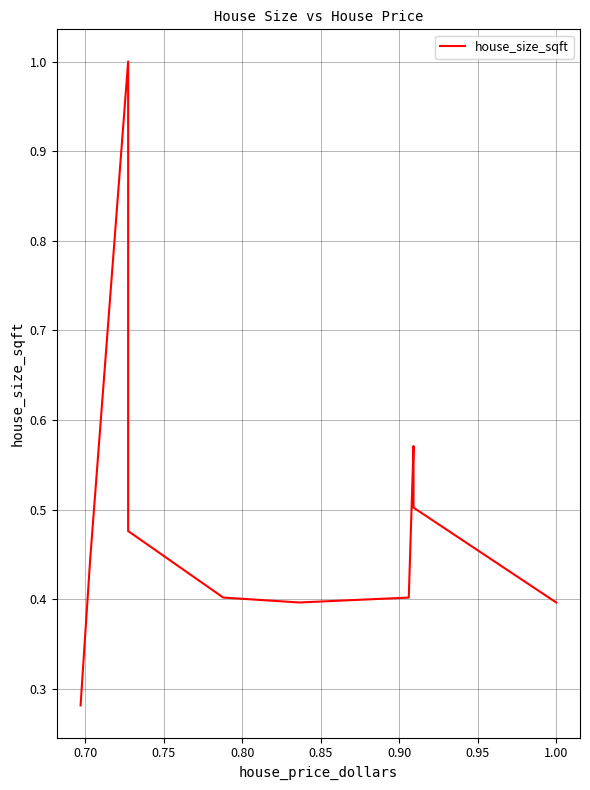

What position from the left is 0.80?

4